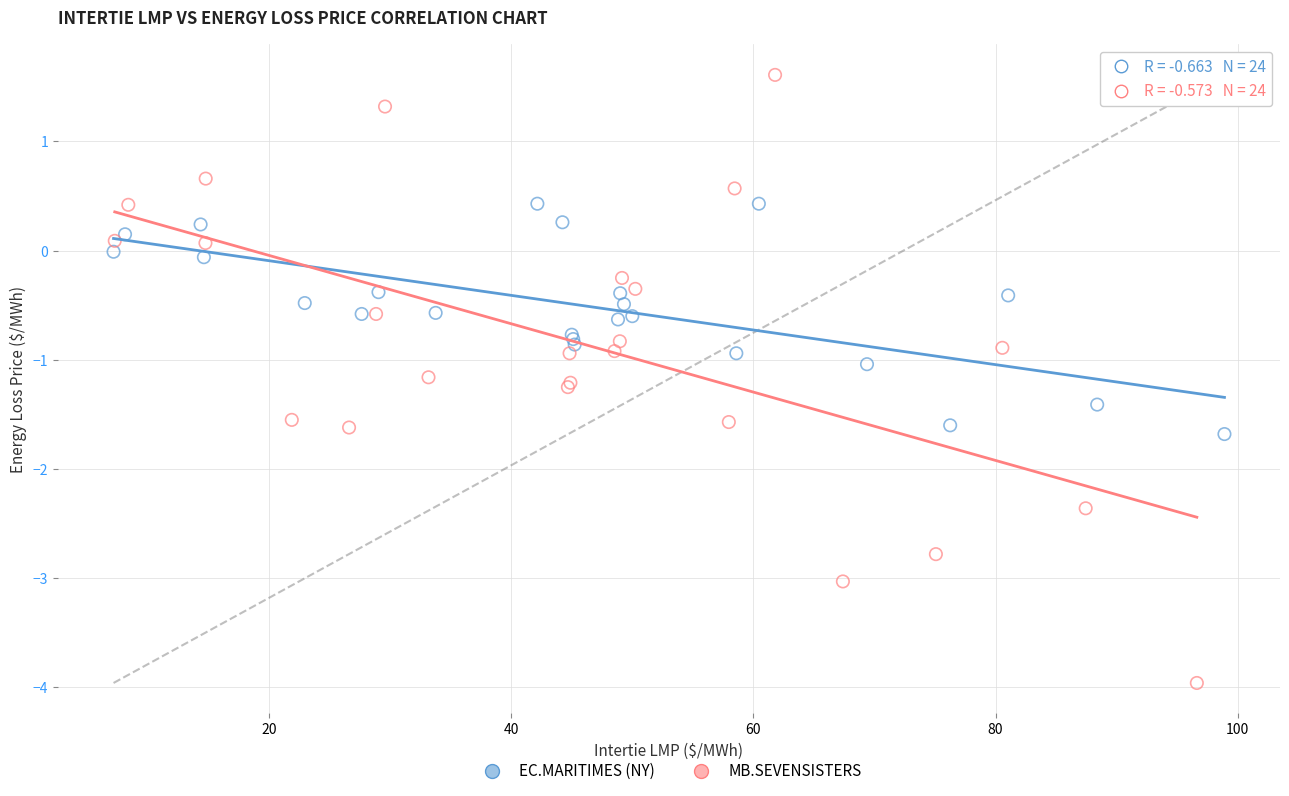

Which series contains the highest Y value?

MB.SEVENSISTERS